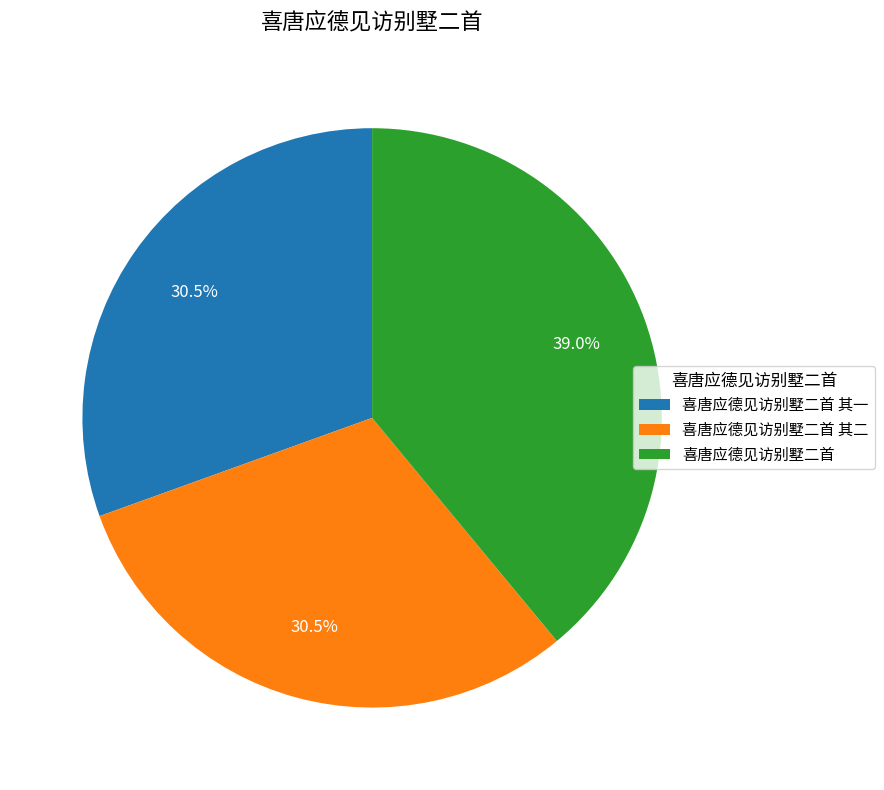

Between 喜唐应德见访别墅二首 其二 and 喜唐应德见访别墅二首, which is larger?

喜唐应德见访别墅二首